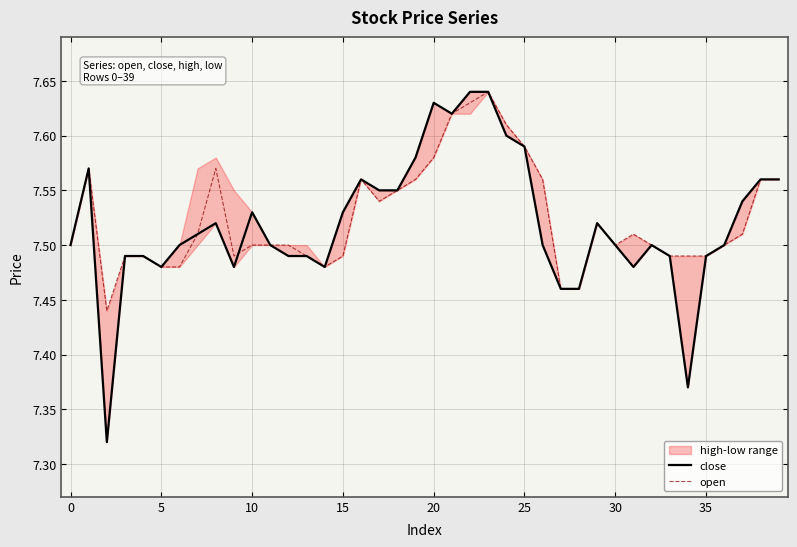

What is the total value across all series at 34?

14.9